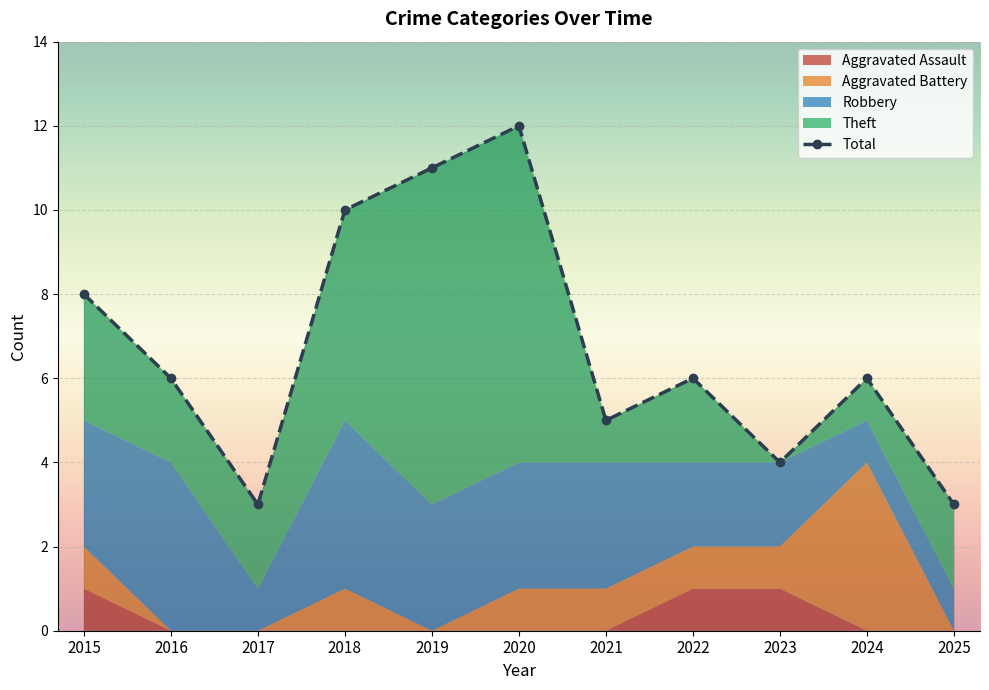

Count the Total values in the range 4 to 10.

7